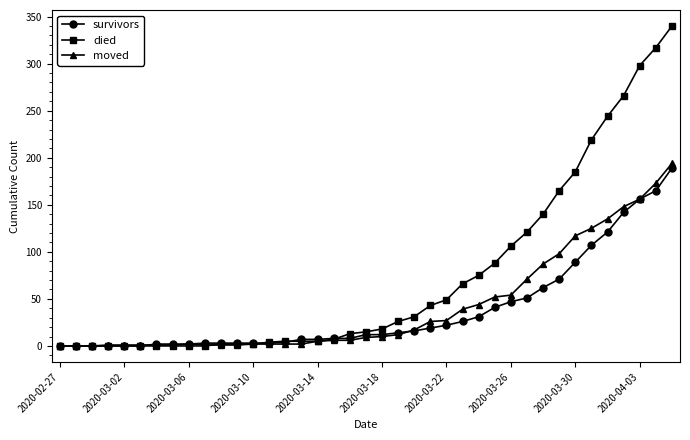

What is the maximum value for survivors?

189